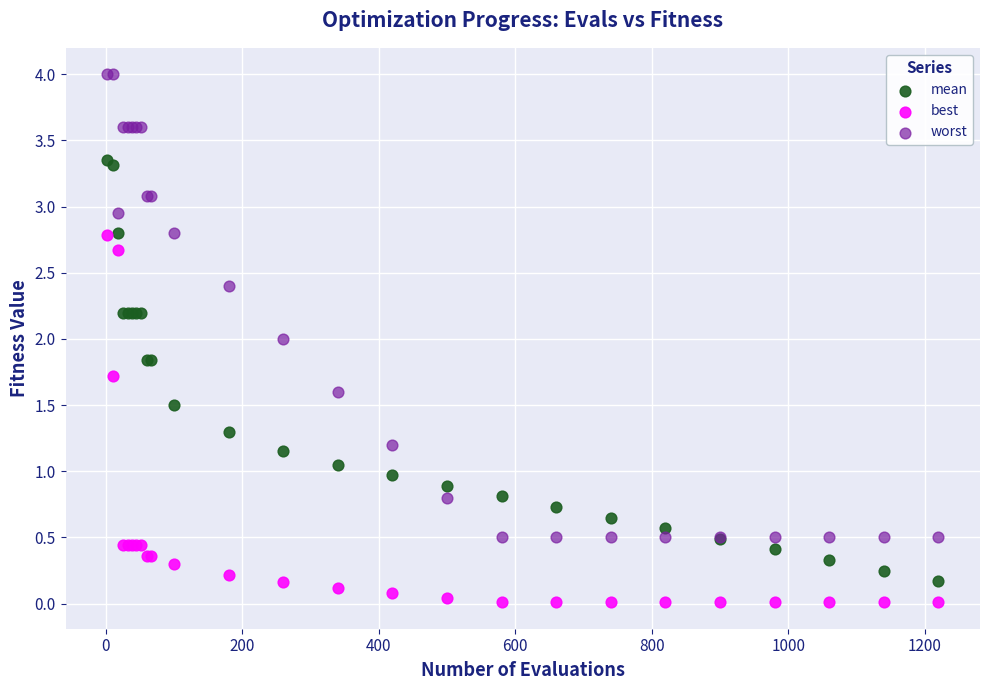

Which series has the widest spread of Y values?

worst